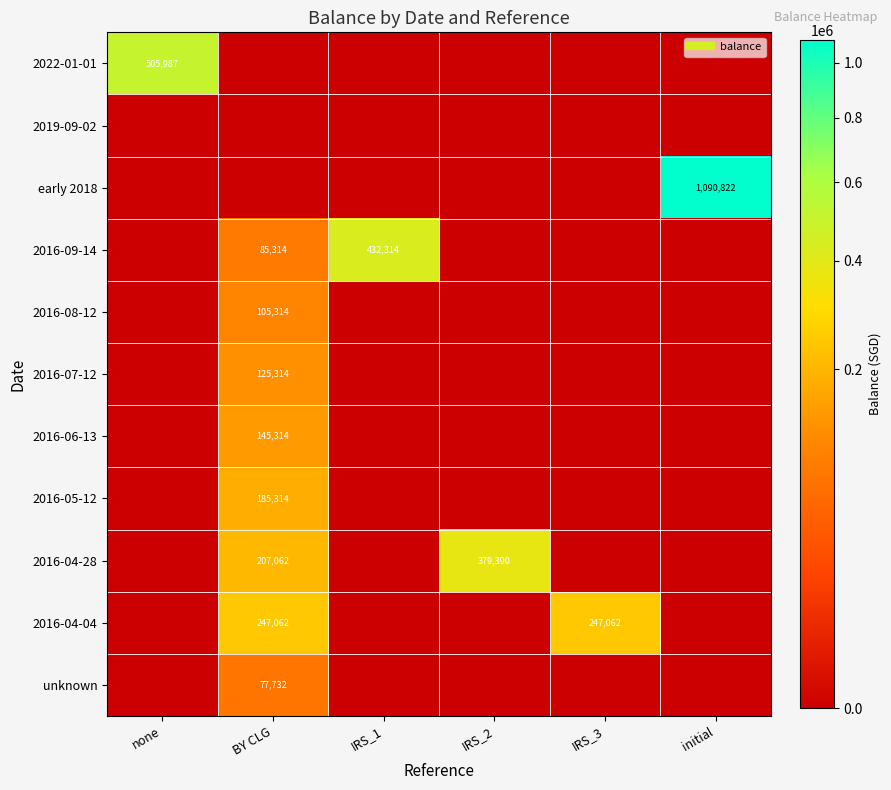

Rank the series by their maximum value, from highest to lowest.

early 2018, 2022-01-01, 2016-09-14, 2016-04-28, 2016-04-04, 2016-05-12, 2016-06-13, 2016-07-12, 2016-08-12, unknown, 2019-09-02